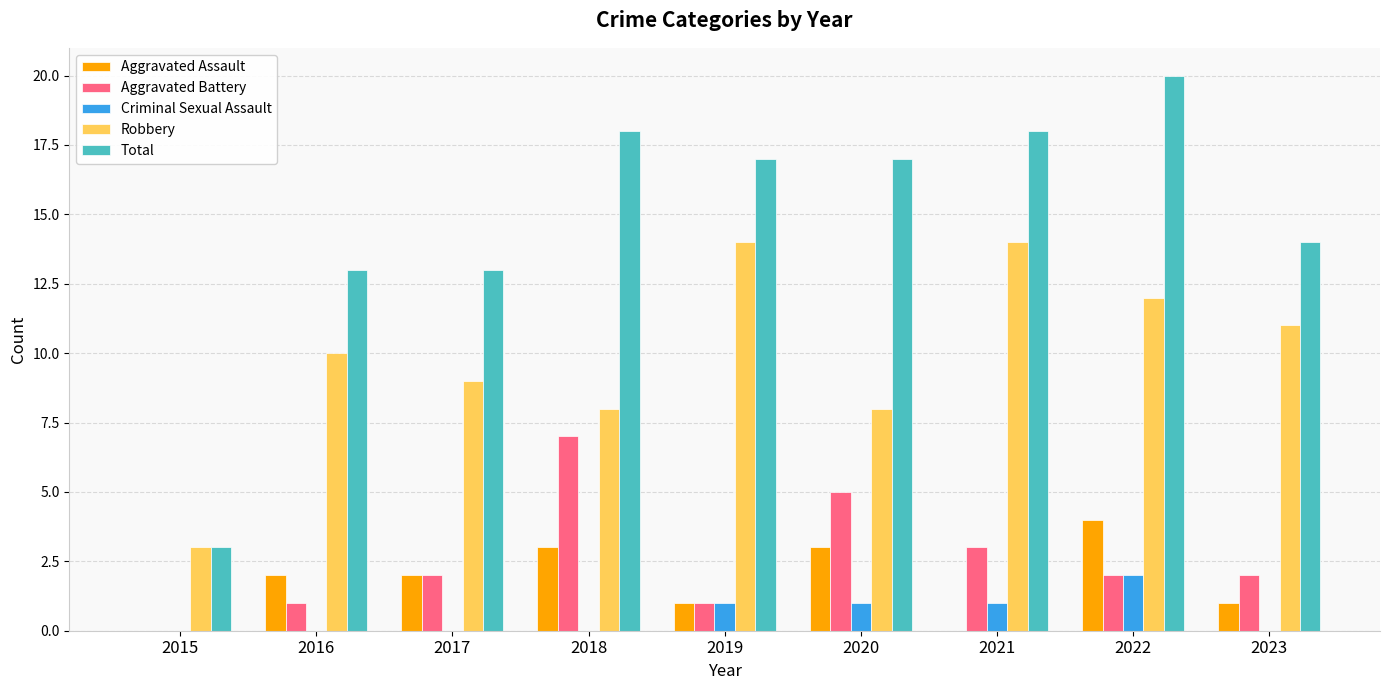

The Aggravated Assault series shows 2 at 2017. True or false?

True